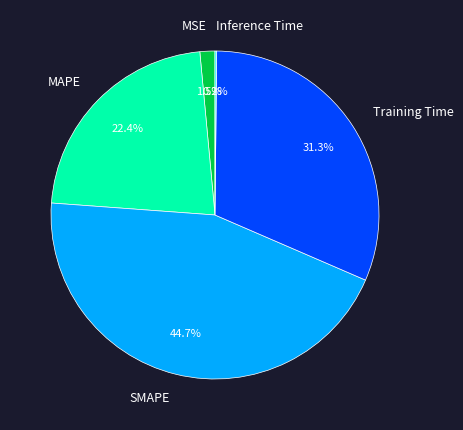

Approximately how many times larger is the value at MAPE compared to SMAPE?

0.5